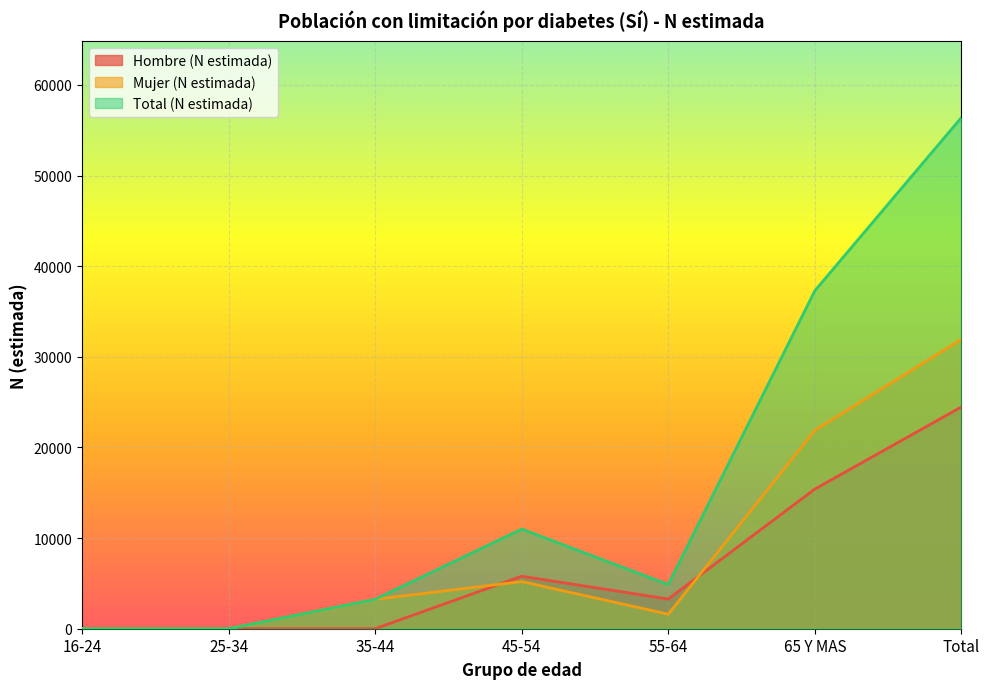

What position from the left is 16-24?

1